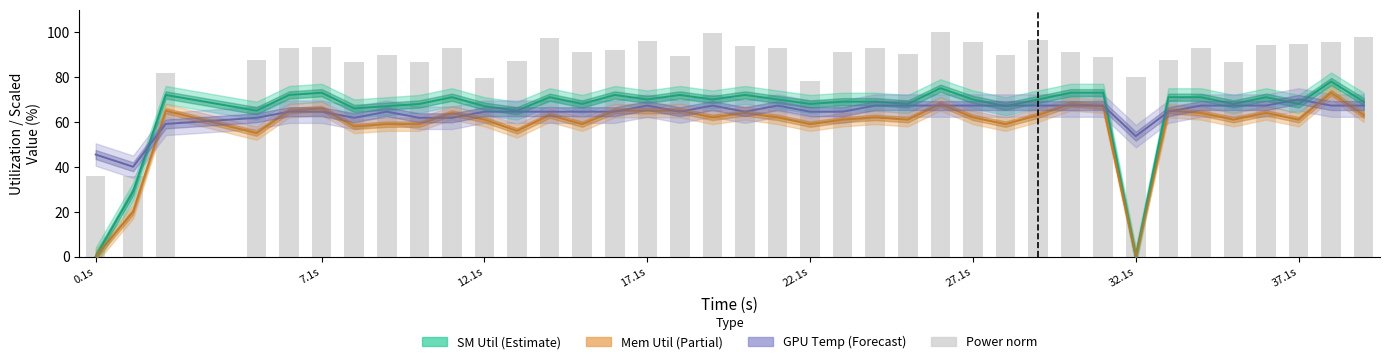

What is the average value of the Power (norm) series?

88.1